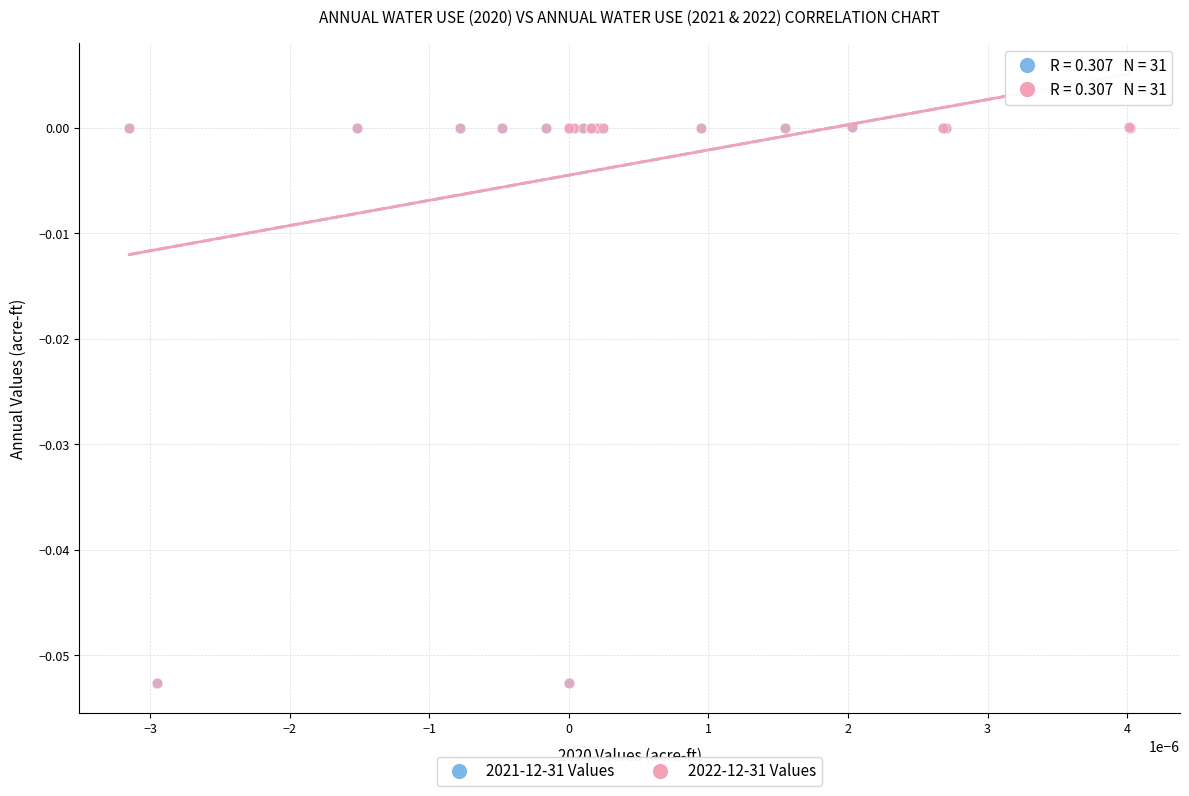

What are all the series names shown in the legend?

2021-12-31 Values, 2022-12-31 Values